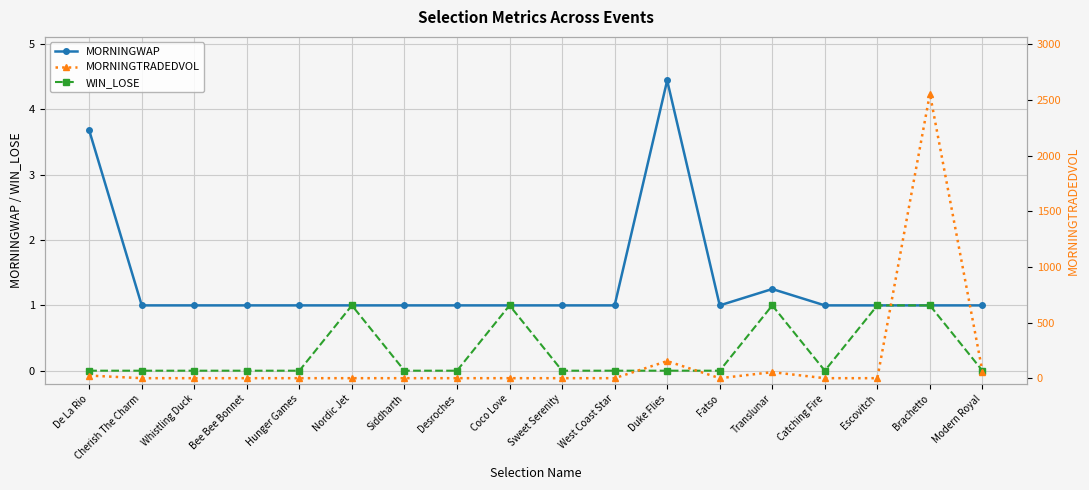

Is the value of MORNINGTRADEDVOL at Nordic Jet greater than the value of WIN_LOSE at Bee Bee Bonnet?

No